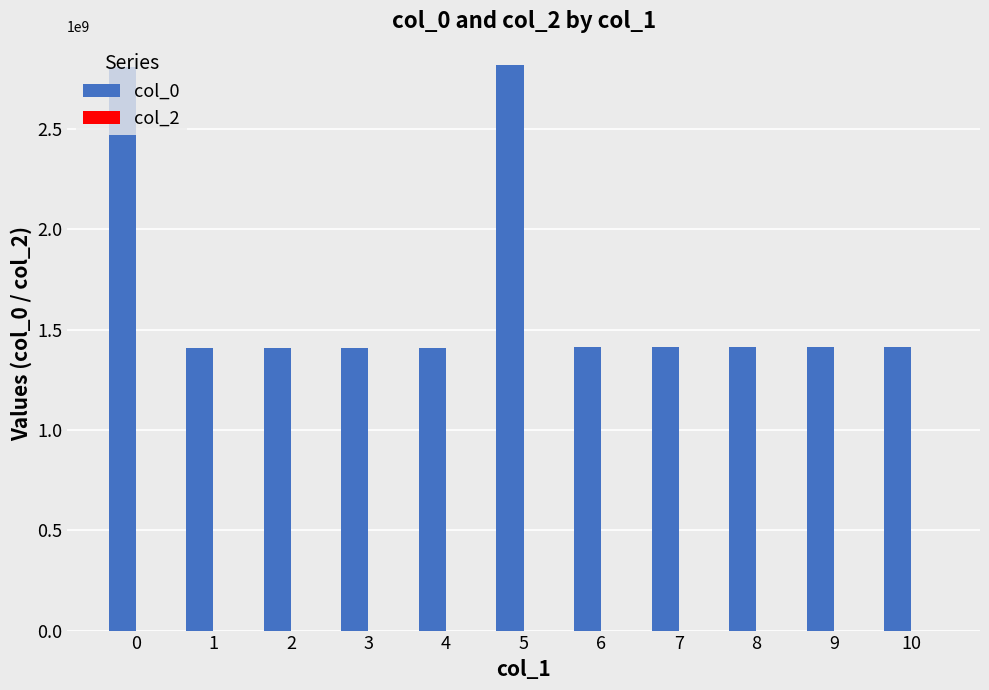

What is the value of the 11th bar from the left?

1412693252